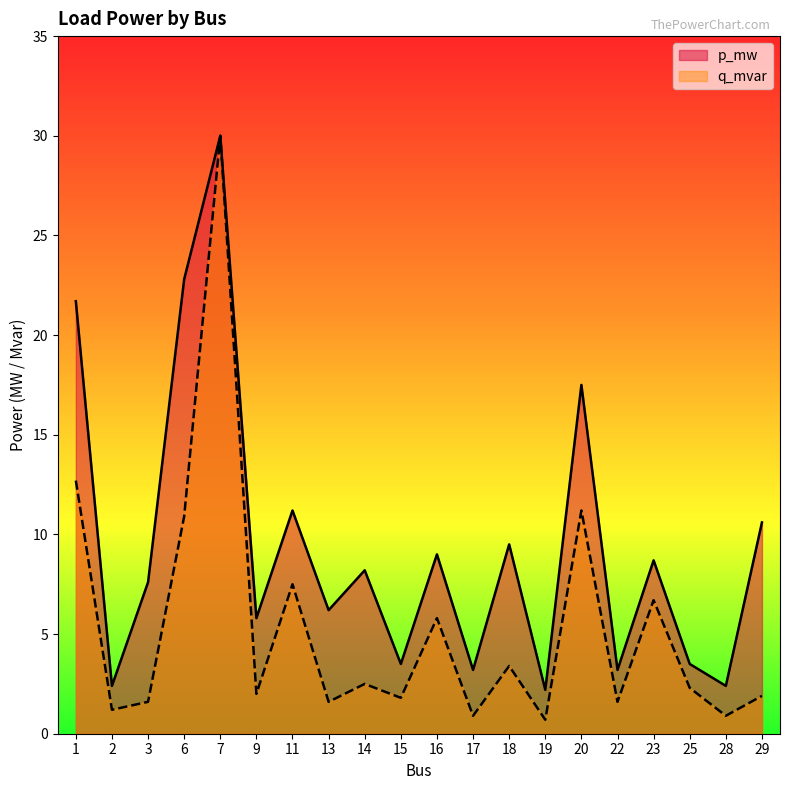

True or false: p_mw has more than 1 interior local peaks.

True